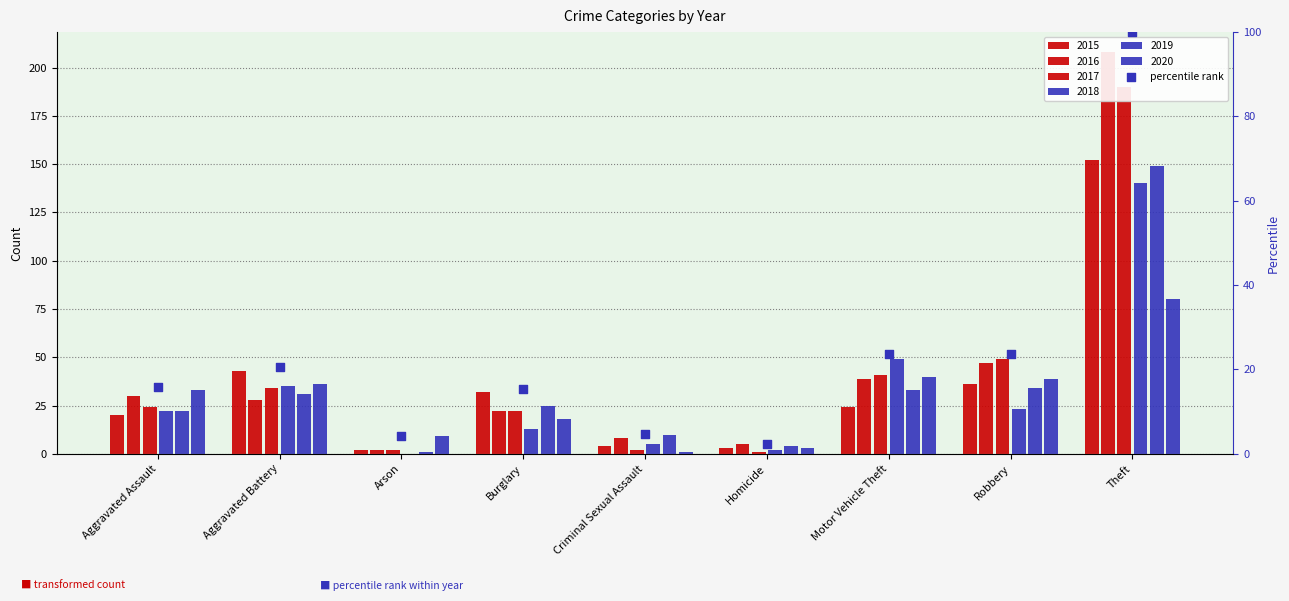

Which has a higher value, Theft or Robbery?

Theft